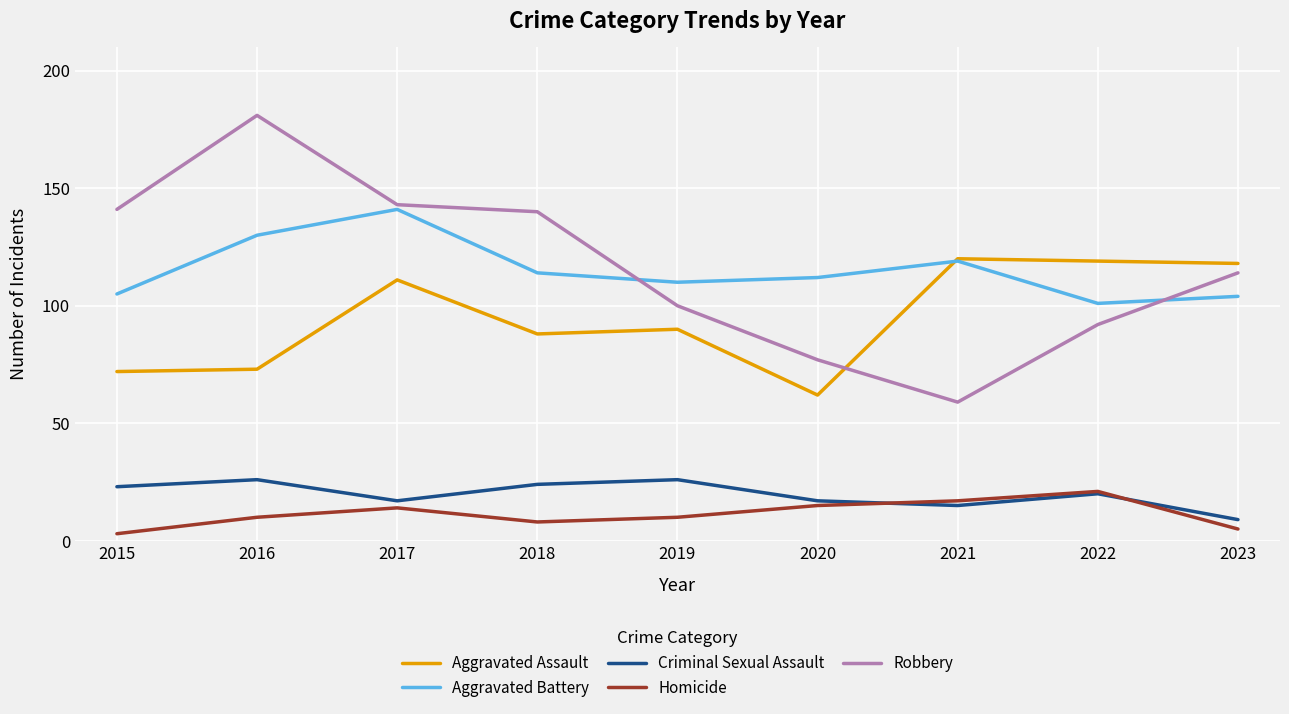

At 2019, list the series in order from smallest to largest.

Homicide, Criminal Sexual Assault, Aggravated Assault, Robbery, Aggravated Battery